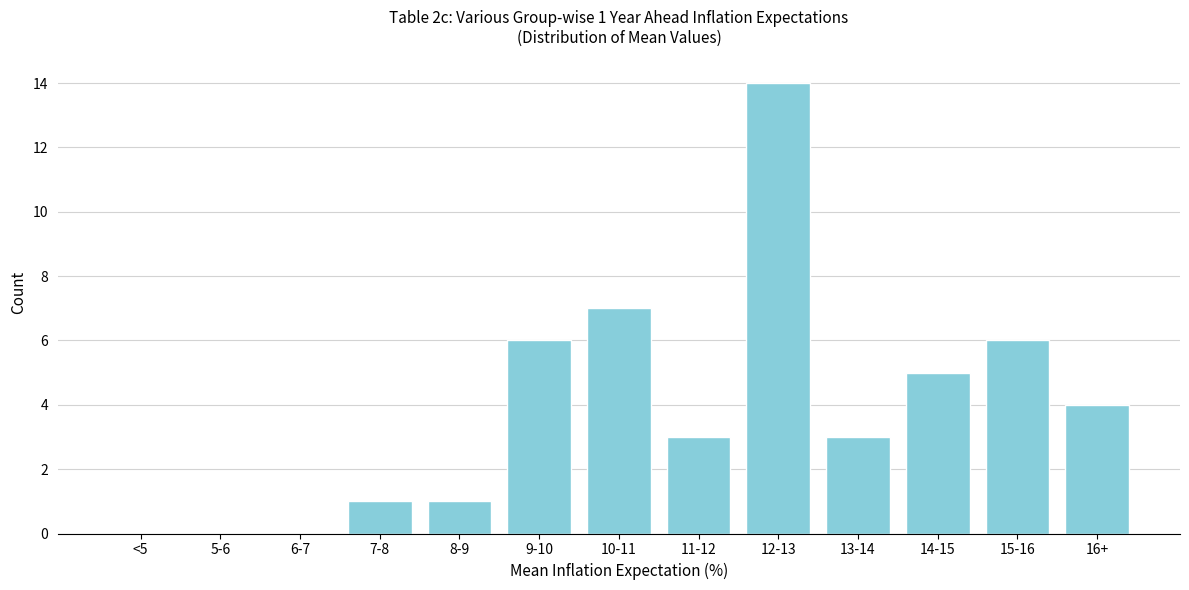

Reading right to left, transcribe all the data shown in this chart.

16+=4	15-16=6	14-15=5	13-14=3	12-13=14	11-12=3	10-11=7	9-10=6	8-9=1	7-8=1	6-7=0	5-6=0	<5=0